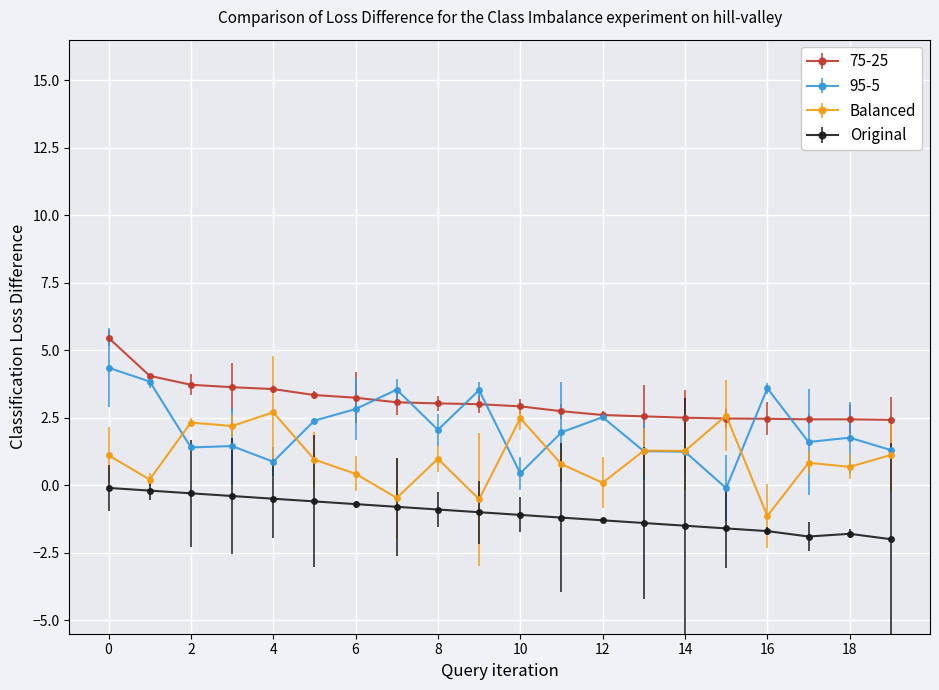

Which series has the largest total across all categories?

75-25